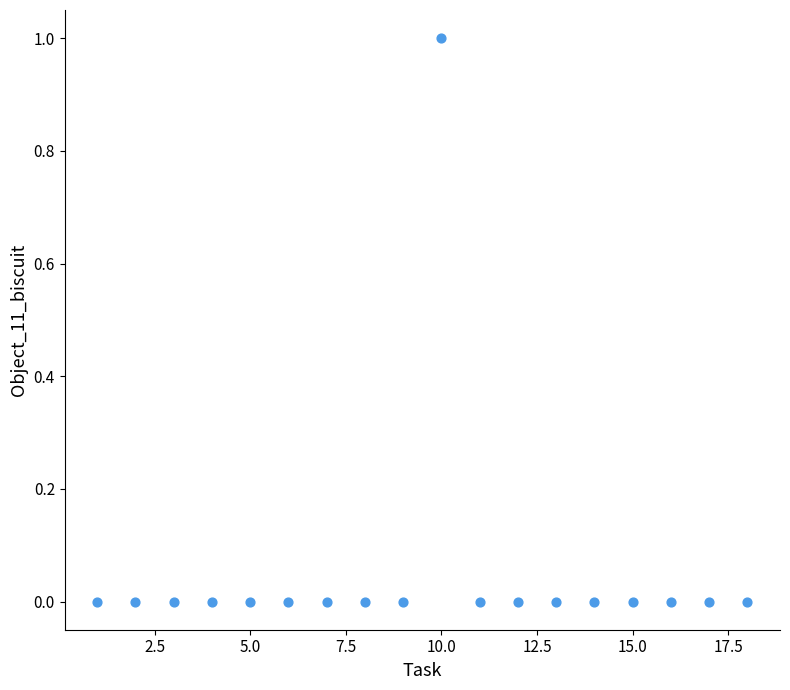

List the coordinates of all points as (Y, X) pairs, reading left to right.

(0, 1)  (0, 2)  (0, 3)  (0, 4)  (0, 5)  (0, 6)  (0, 7)  (0, 8)  (0, 9)  (1, 10)  (0, 11)  (0, 12)  (0, 13)  (0, 14)  (0, 15)  (0, 16)  (0, 17)  (0, 18)